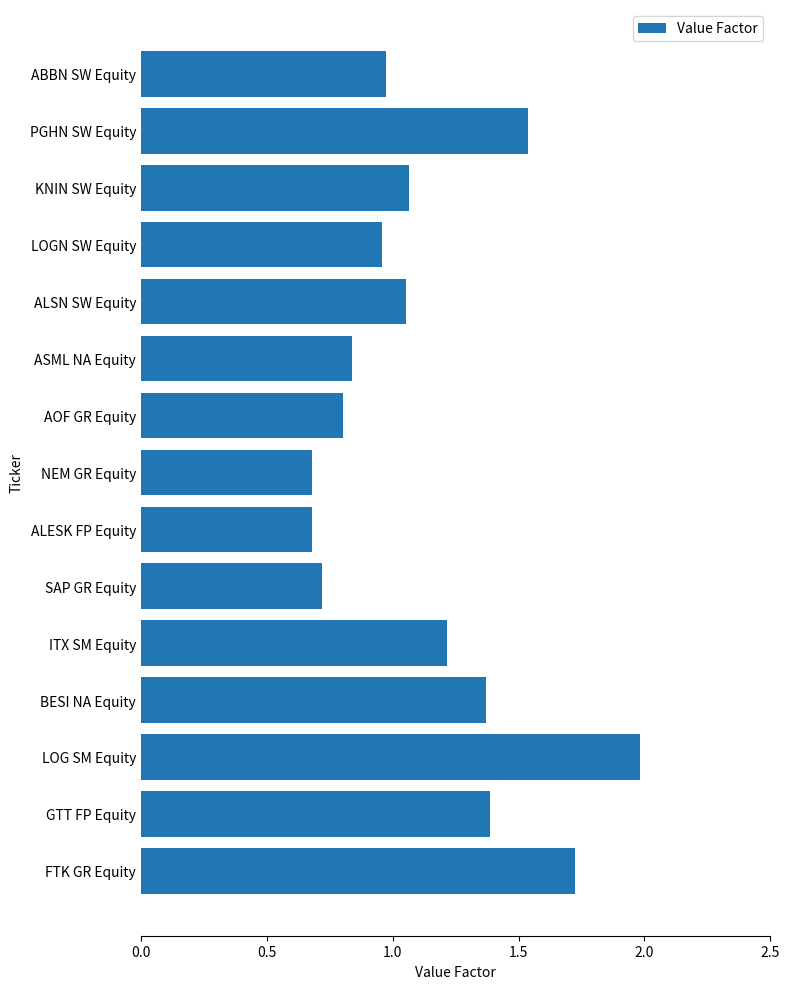

What is the approximate value at NEM GR Equity?

0.7